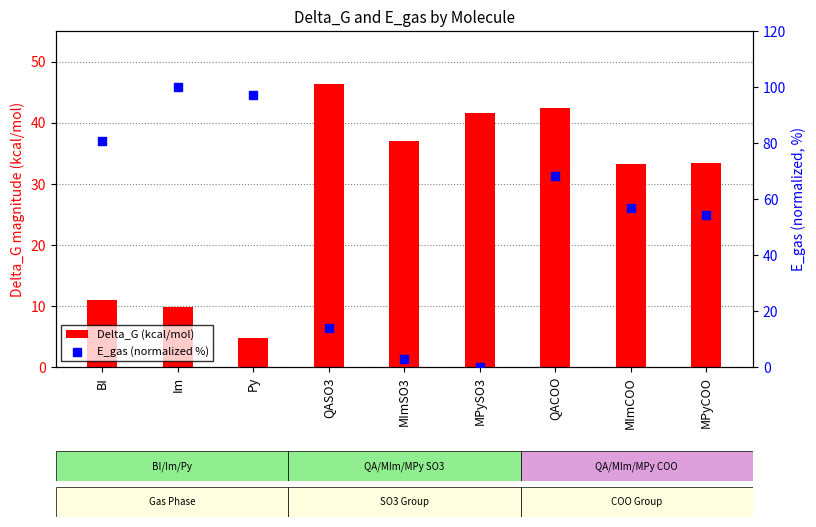

What is the total value across all series at MPyCOO?

87.7